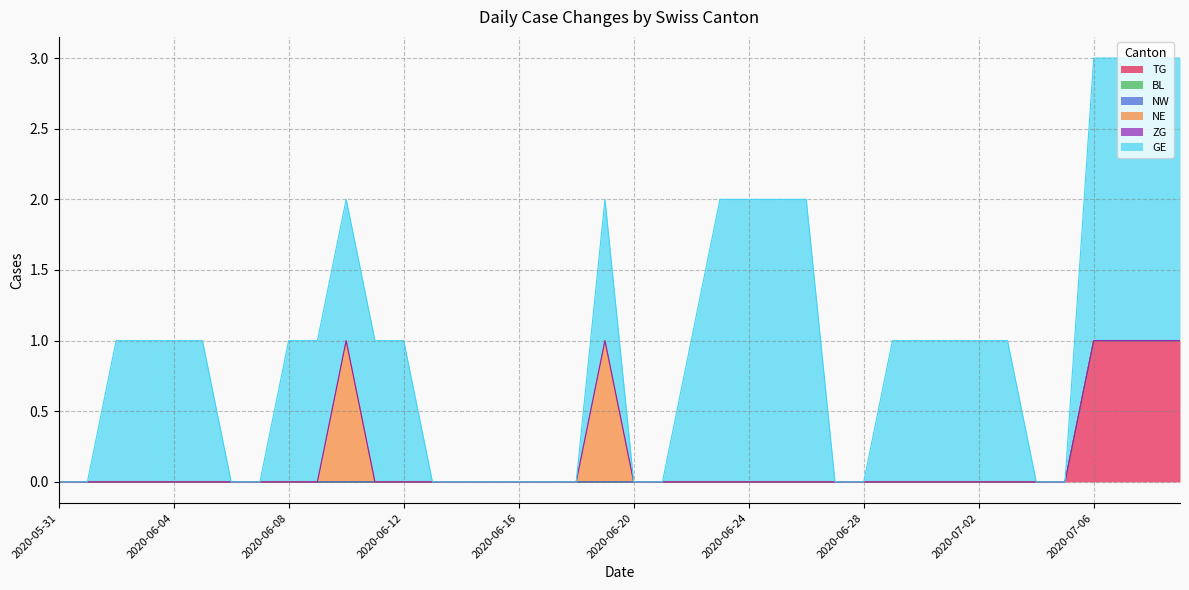

Rank the categories by TG value from highest to lowest.

2020-07-06, 2020-07-07, 2020-07-08, 2020-07-09, 2020-05-31, 2020-06-01, 2020-06-02, 2020-06-03, 2020-06-04, 2020-06-05, 2020-06-06, 2020-06-07, 2020-06-08, 2020-06-09, 2020-06-10, 2020-06-11, 2020-06-12, 2020-06-13, 2020-06-14, 2020-06-15, 2020-06-16, 2020-06-17, 2020-06-18, 2020-06-19, 2020-06-20, 2020-06-21, 2020-06-22, 2020-06-23, 2020-06-24, 2020-06-25, 2020-06-26, 2020-06-27, 2020-06-28, 2020-06-29, 2020-06-30, 2020-07-01, 2020-07-02, 2020-07-03, 2020-07-04, 2020-07-05